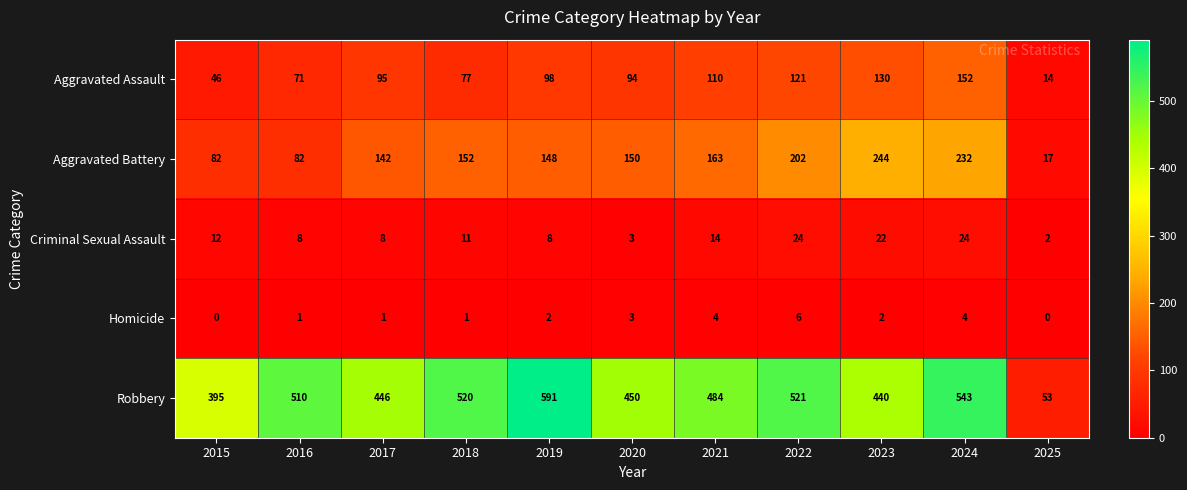

At 2019, list the series in order from largest to smallest.

Robbery, Aggravated Battery, Aggravated Assault, Criminal Sexual Assault, Homicide